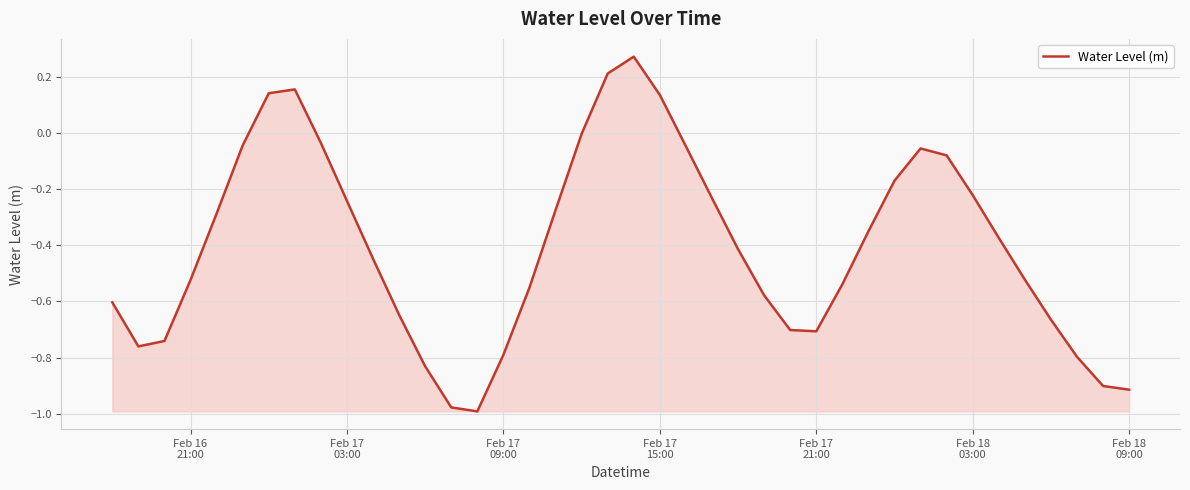

What is the difference between the maximum and minimum values?

1.3